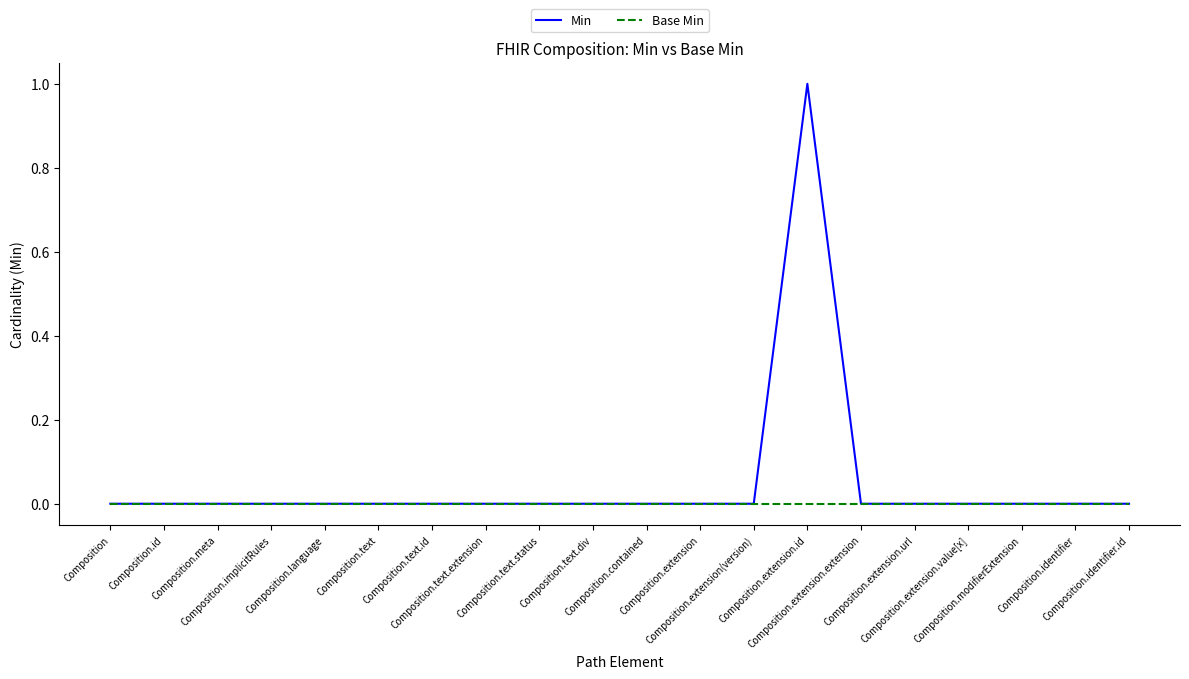

Which series has the widest spread of values?

Min